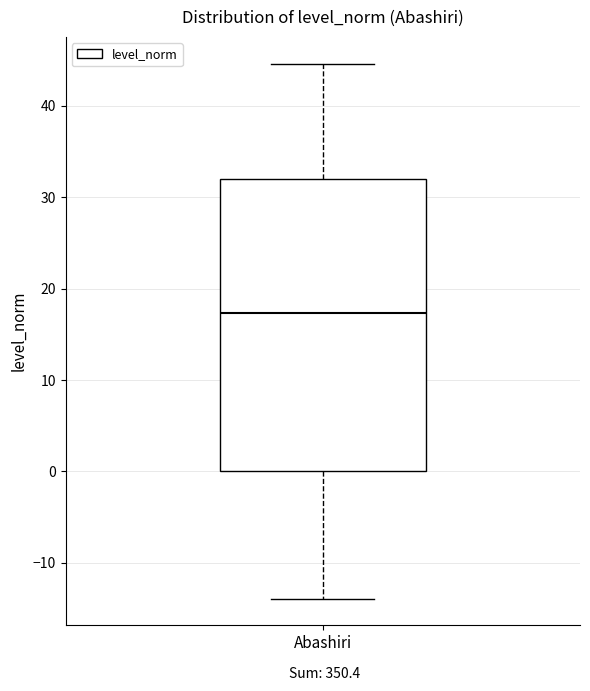

Where is the lower edge of the box for Abashiri on the y-axis? The values are not printed on the chart, so give them approximately, as read against the axis.

0